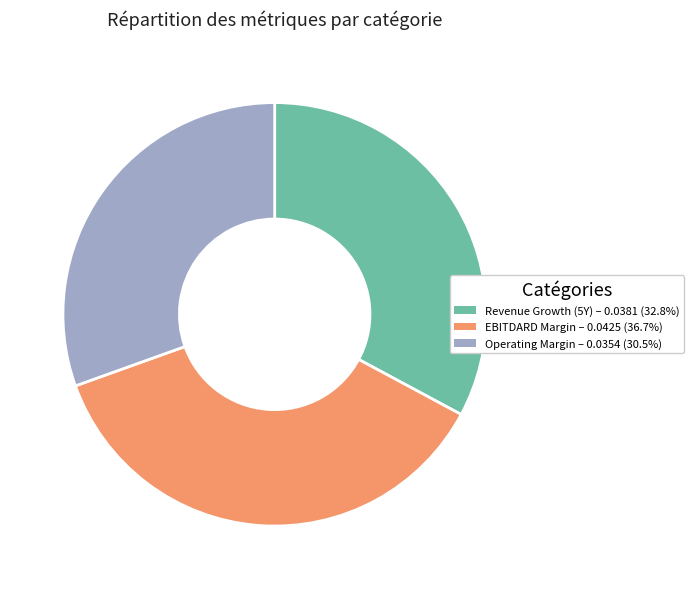

Is there any slice that represents more than half of the pie?

No